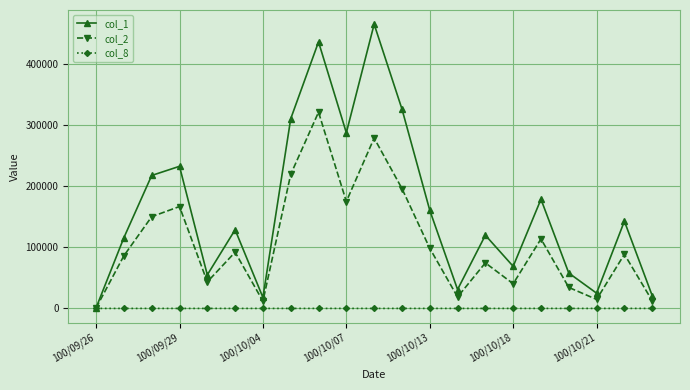

What is the greatest value displayed?

466000